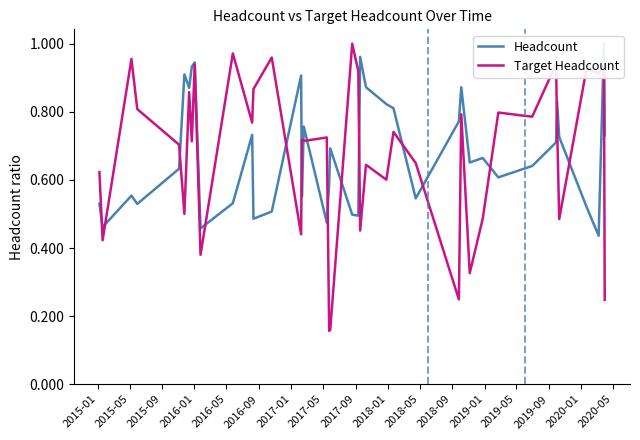

Is the value of Target Headcount at 2016-09 greater than the value of Headcount at 33?

No